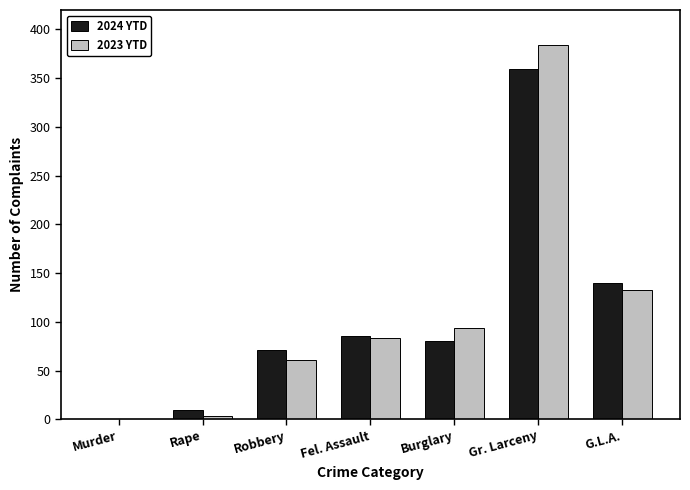

Which category has the highest value across all series?

Gr. Larceny